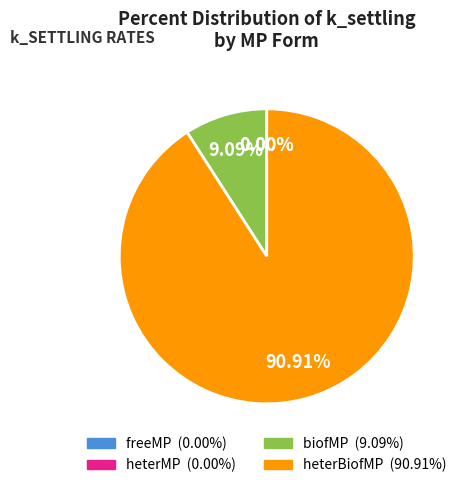

True or false: heterMP accounts for 0% of the total.

True